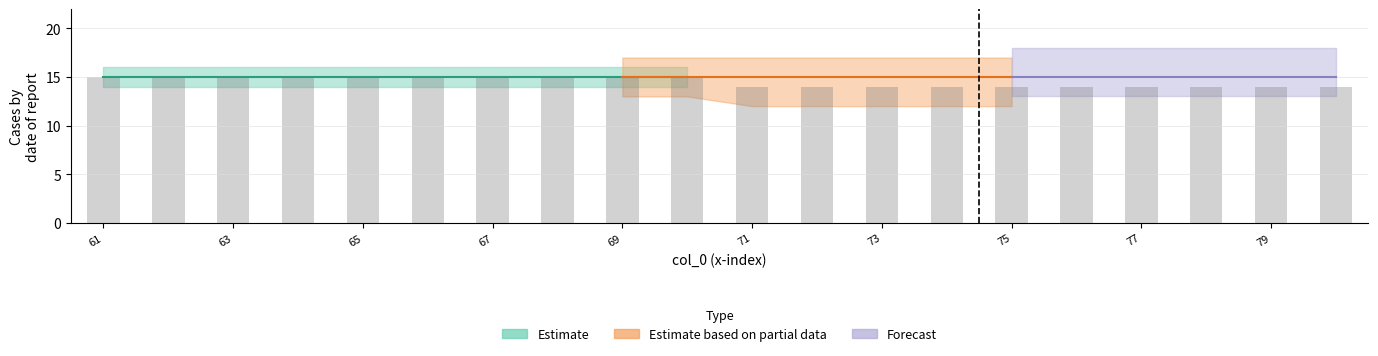

How many categories are shown in the chart?

20